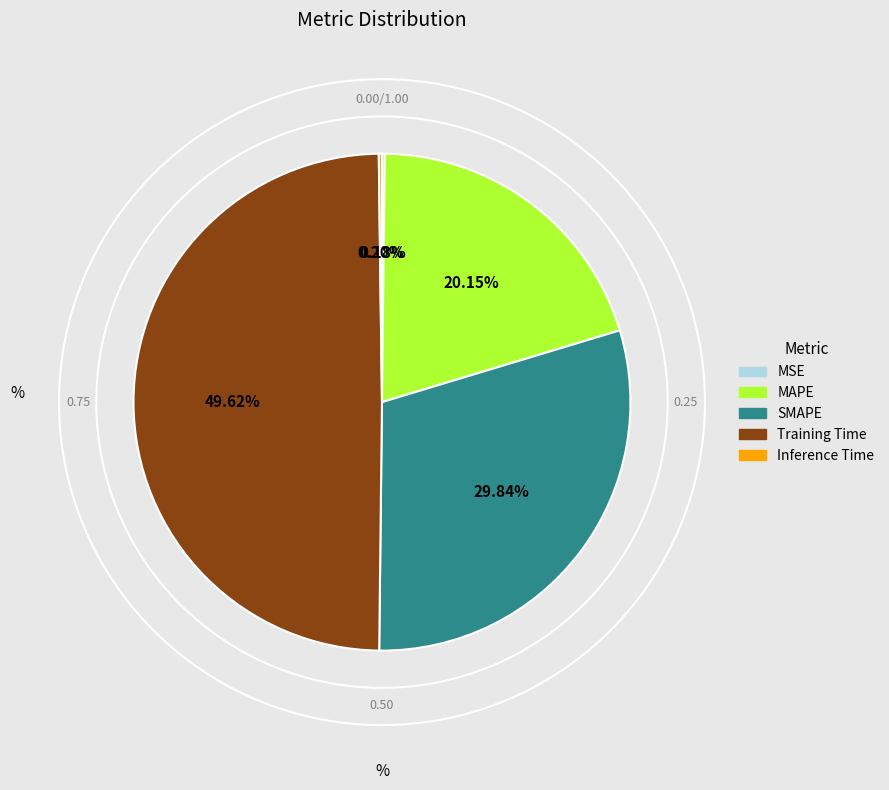

To the nearest percent, what is the average slice percentage?

20%